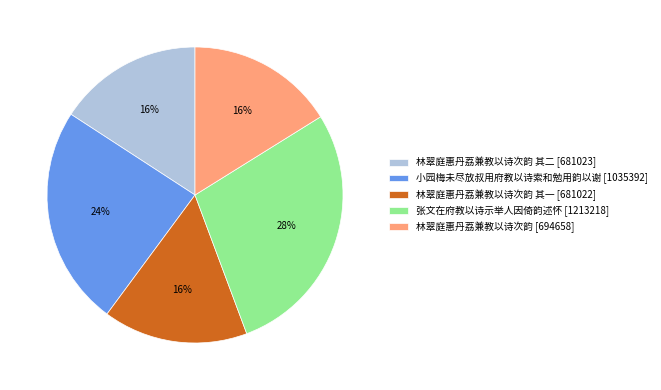

Count the number of slices in the pie.

5